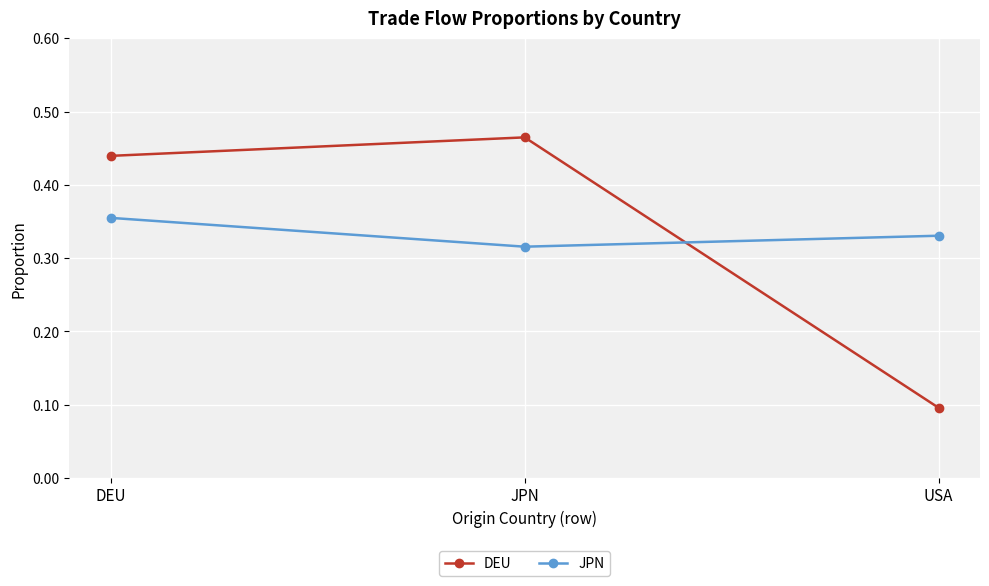

What is the sum of all JPN values?

1.0